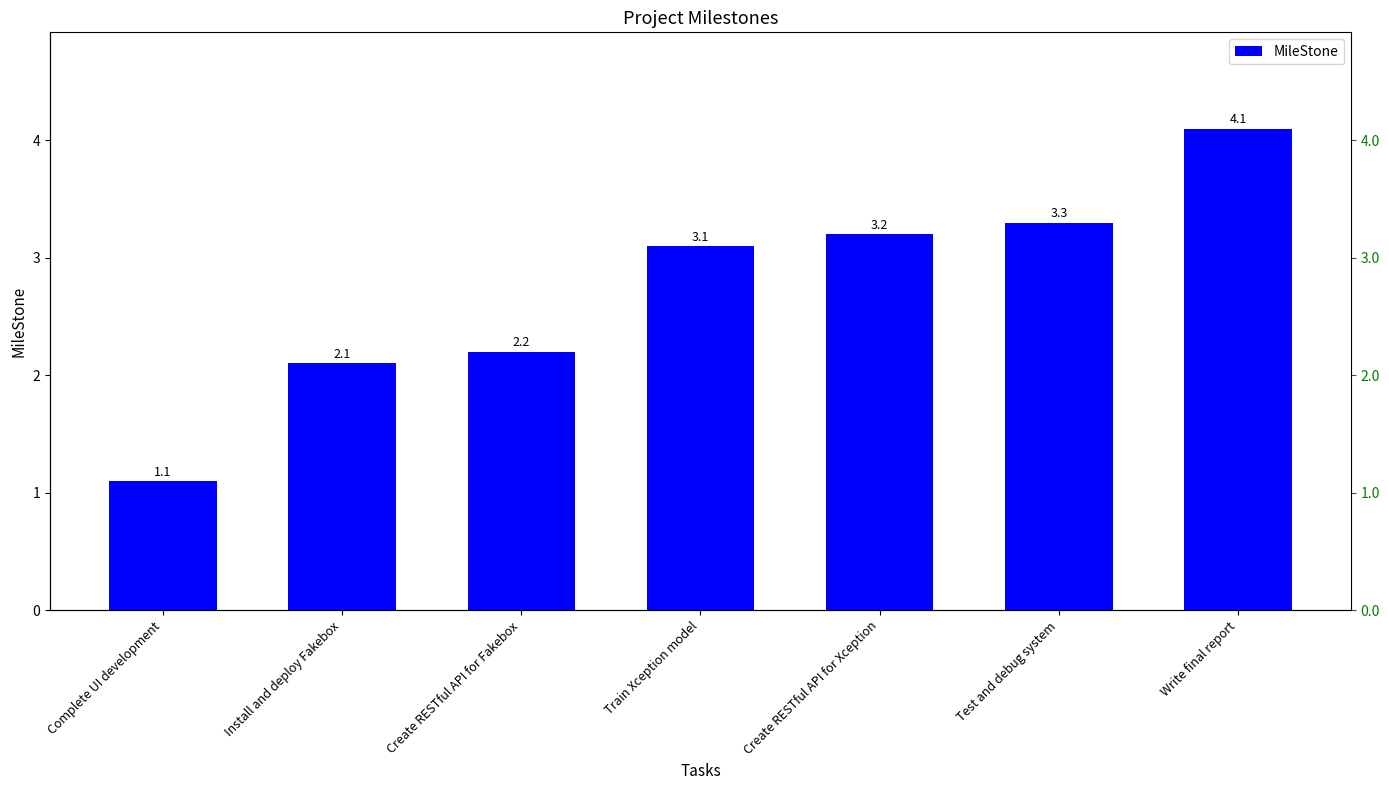

List the labels in order of value, largest first.

Write final report, Test and debug system, Create RESTful API for Xception, Train Xception model, Create RESTful API for Fakebox, Install and deploy Fakebox, Complete UI development